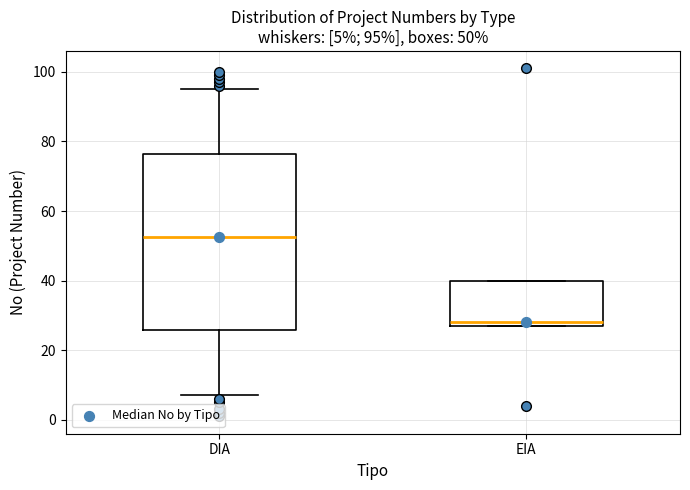

Comparing the boxes themselves (not the whiskers), which one is the tallest?

DIA